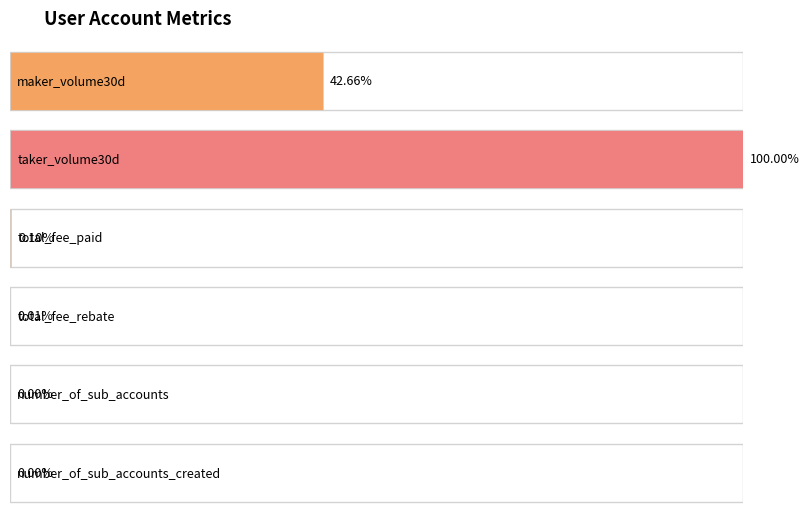

Where does the data first go above 41186325?

maker_volume30d